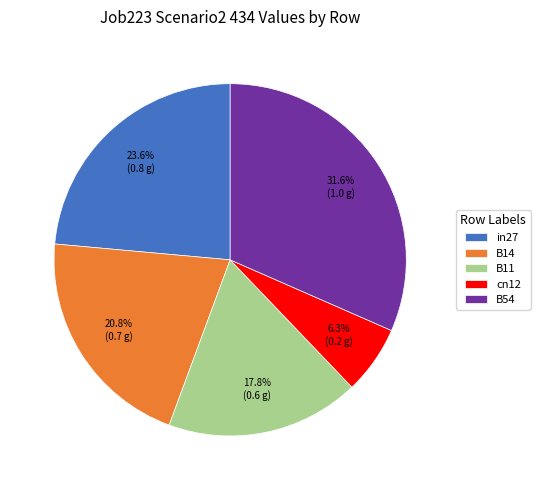

Rank the categories by value from lowest to highest.

cn12, B11, B14, in27, B54